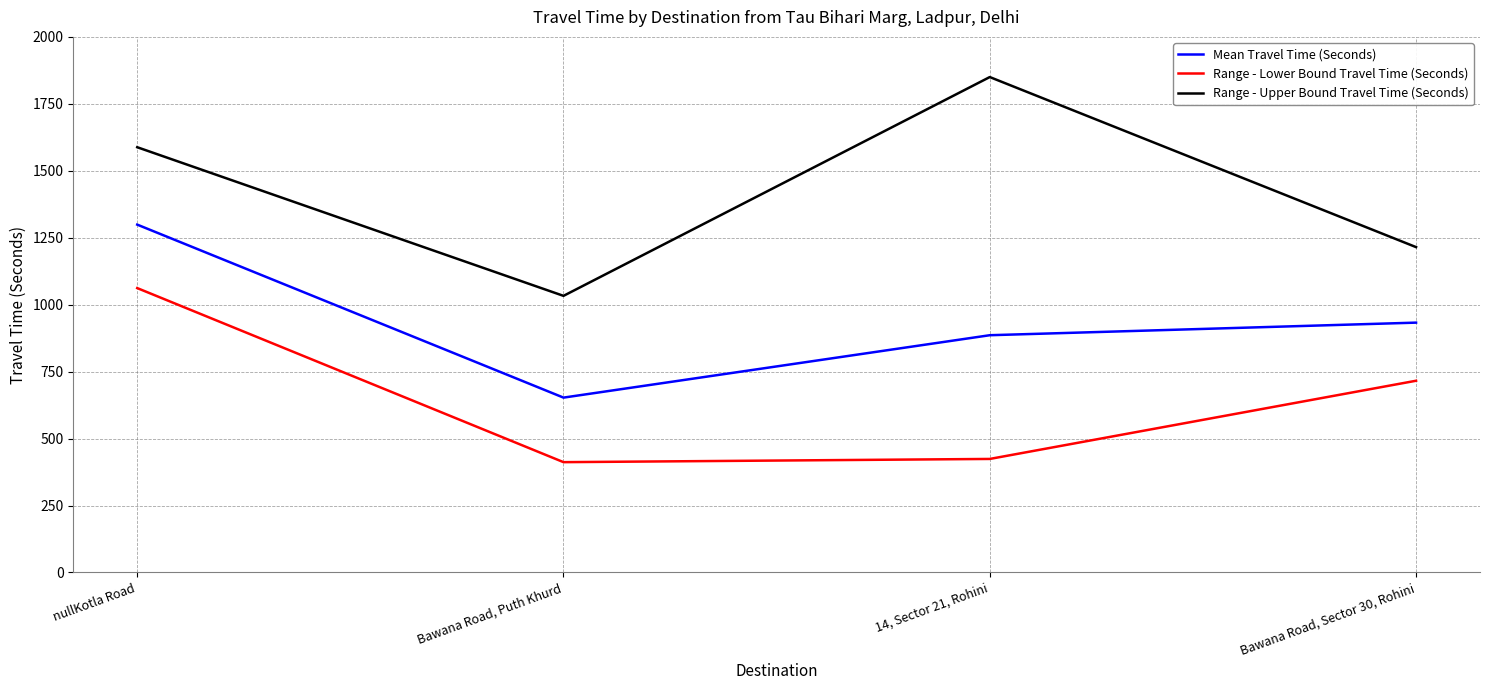

True or false: Mean Travel Time (Seconds) and Range - Upper Bound Travel Time (Seconds) intersect in this chart.

False